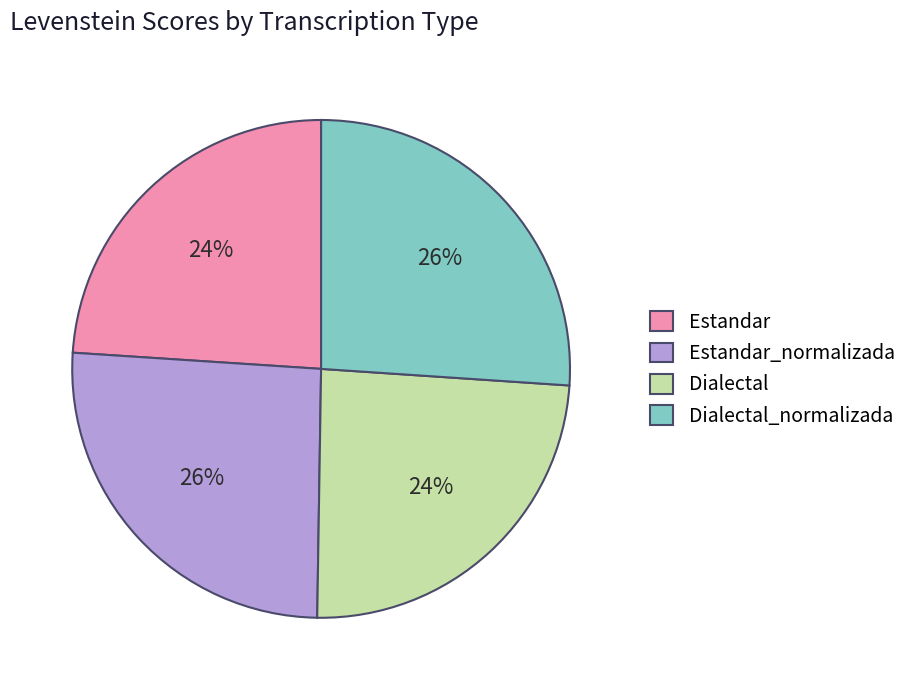

Does Dialectal_normalizada account for over 50% of the chart?

No